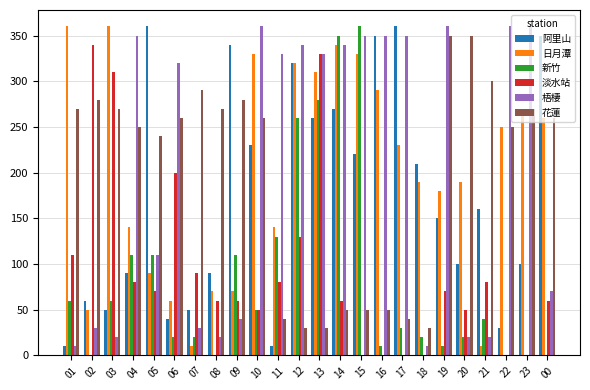

What is the spread (max minus min) of values at 01?

350